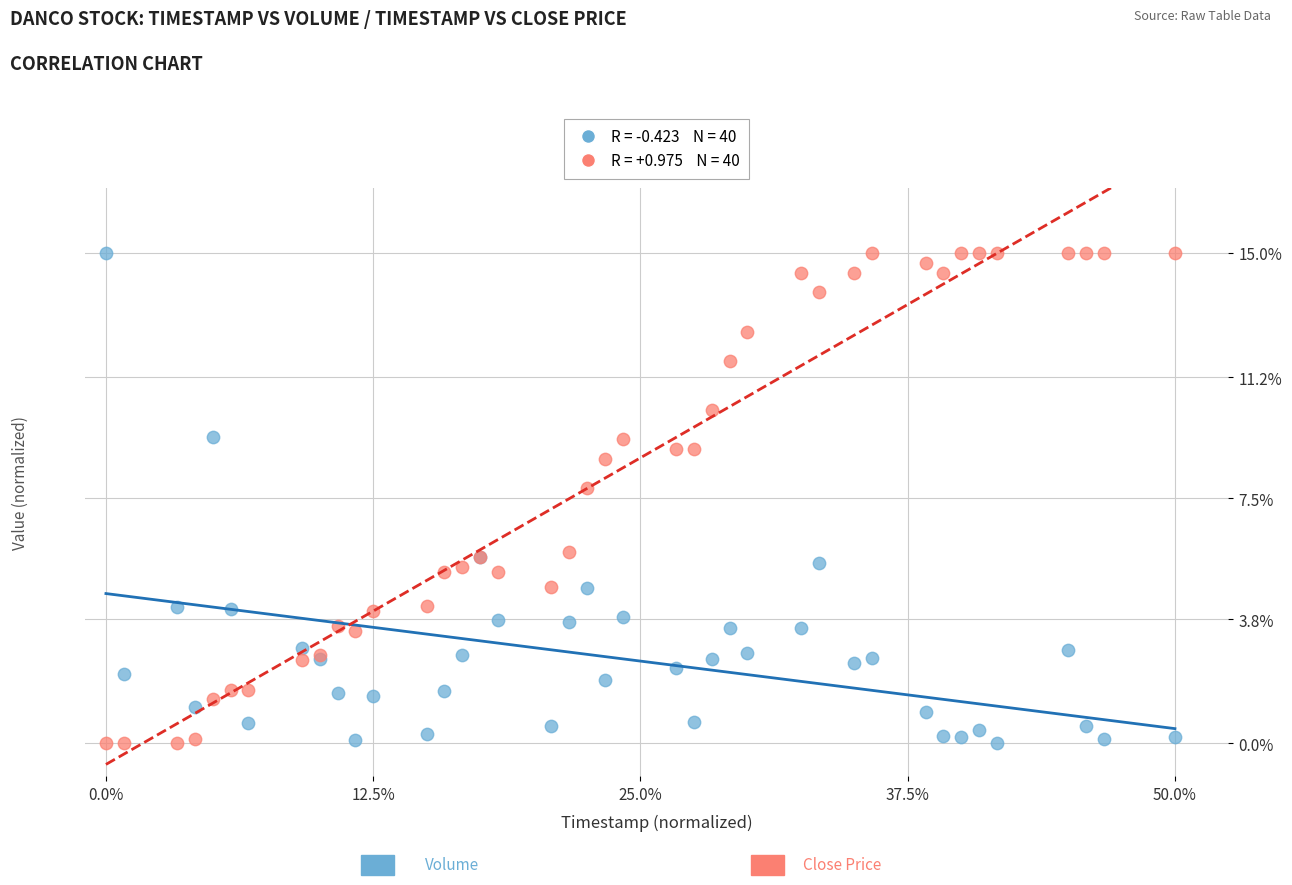

Across all series, what Y value is closest to 7?

7.8